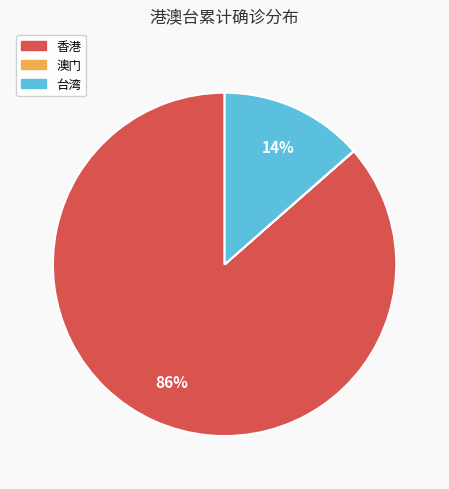

What is the largest slice in the pie chart?

香港